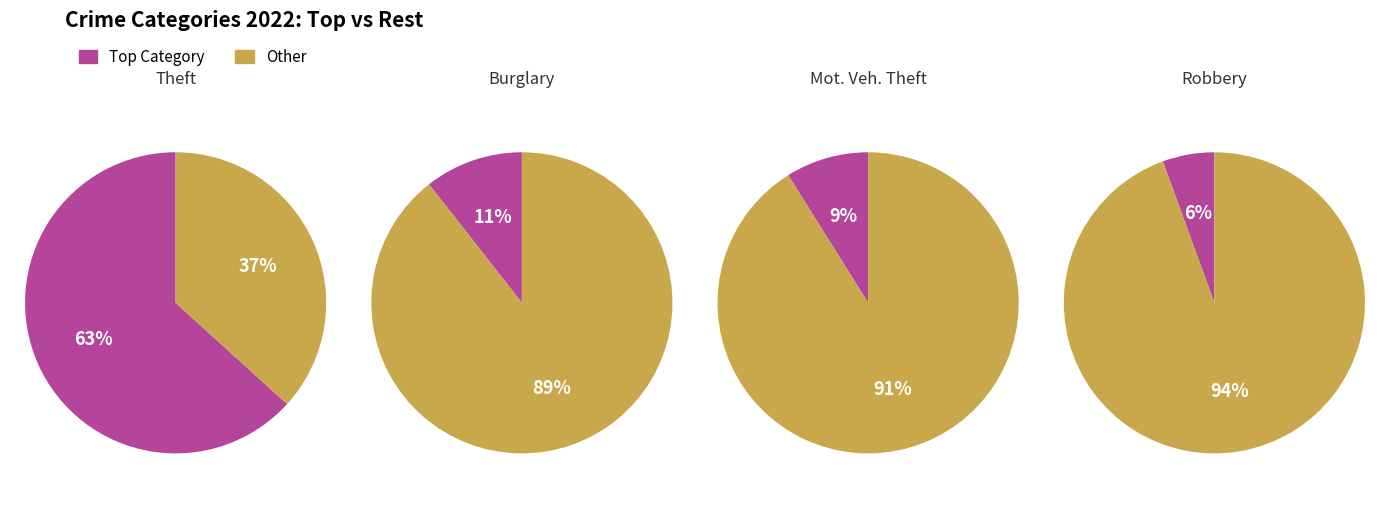

Is it true that Motor Vehicle Theft is 9% of the pie?

True